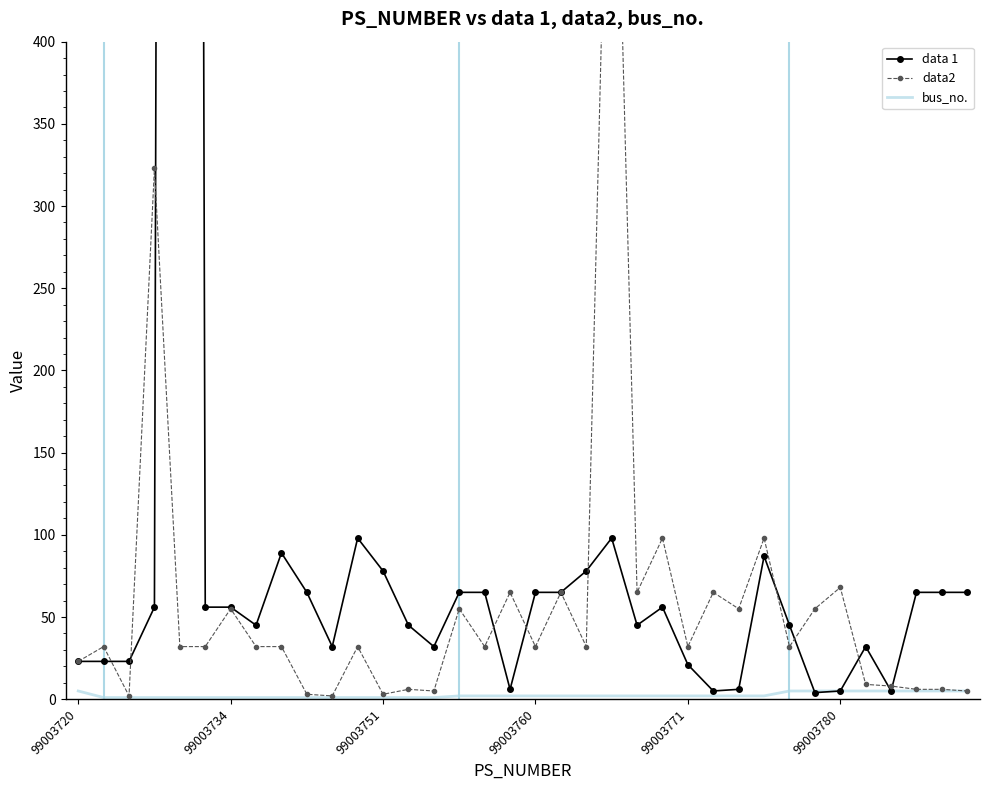

What position from the left is 34?

35